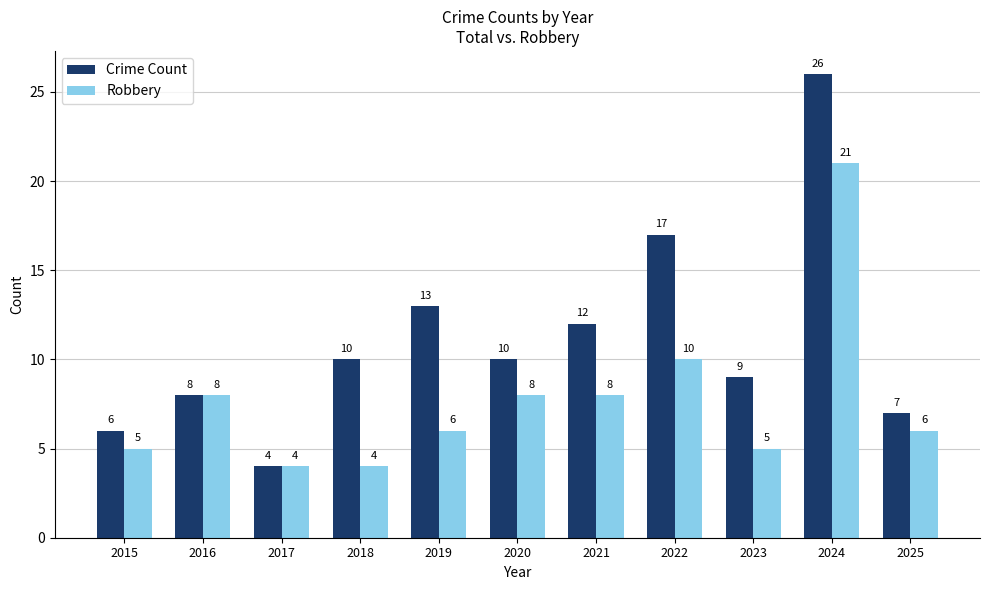

What is the average value of the Robbery series?

8